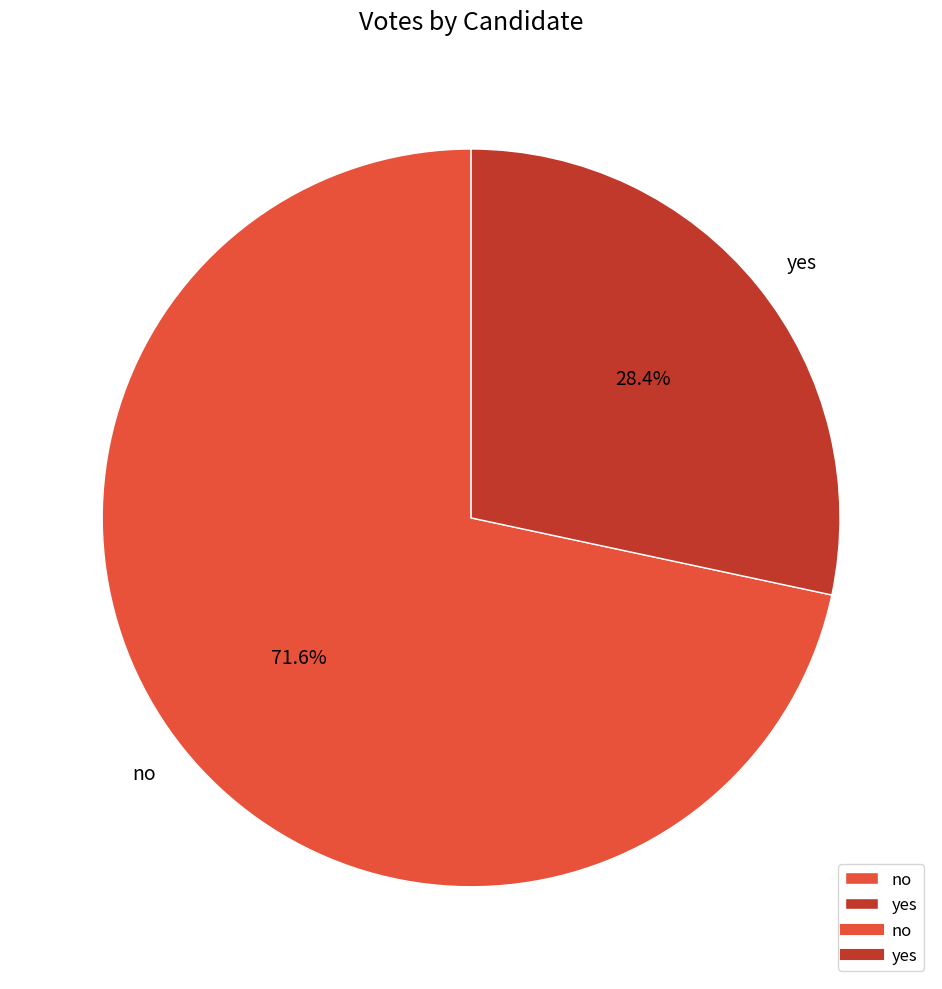

Is it true that yes is 28% of the pie?

True